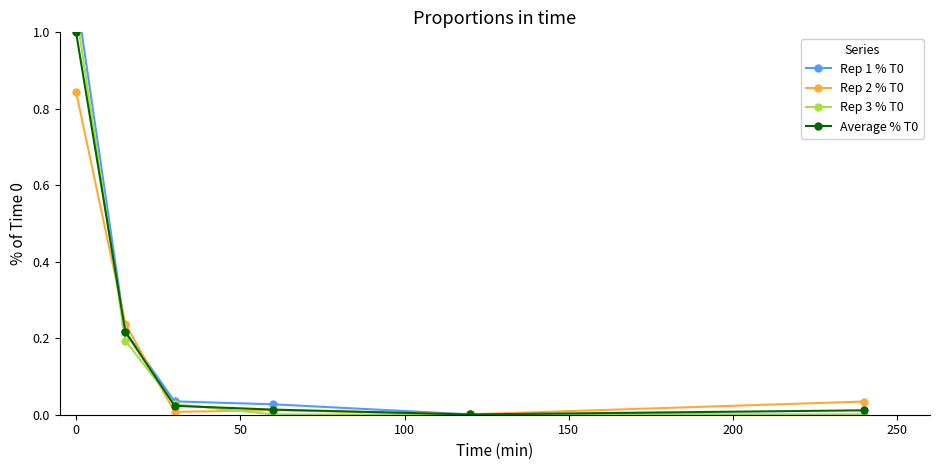

What is the maximum value for Average % T0?

1.0